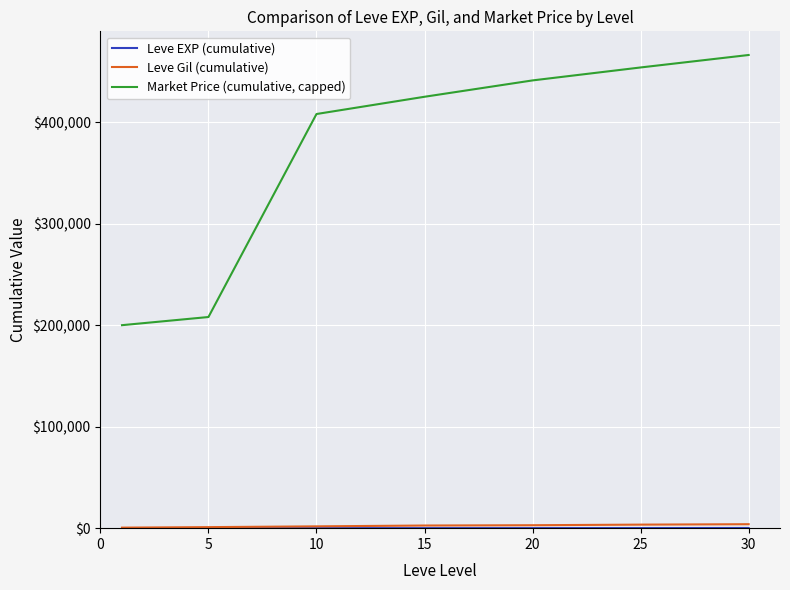

What is the maximum value shown in the chart?

466185.7